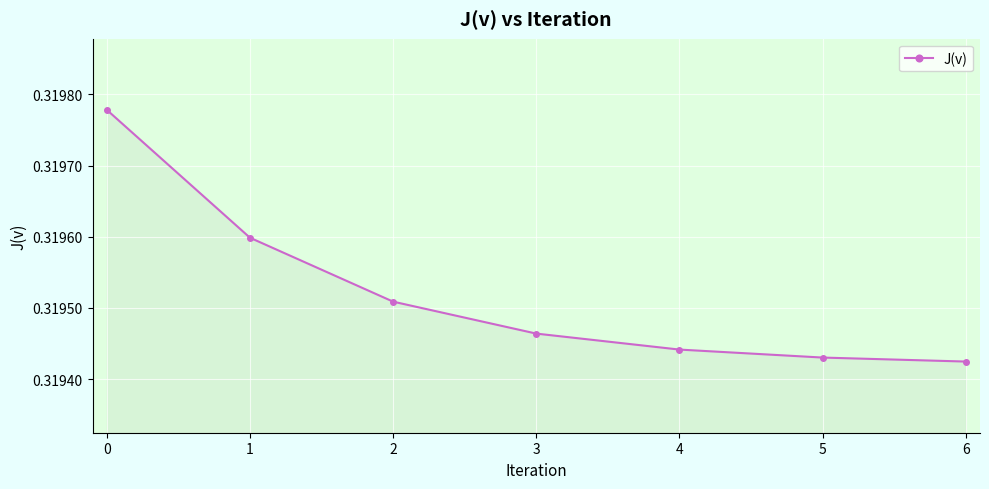

Which label corresponds to the smallest value in the chart?

6